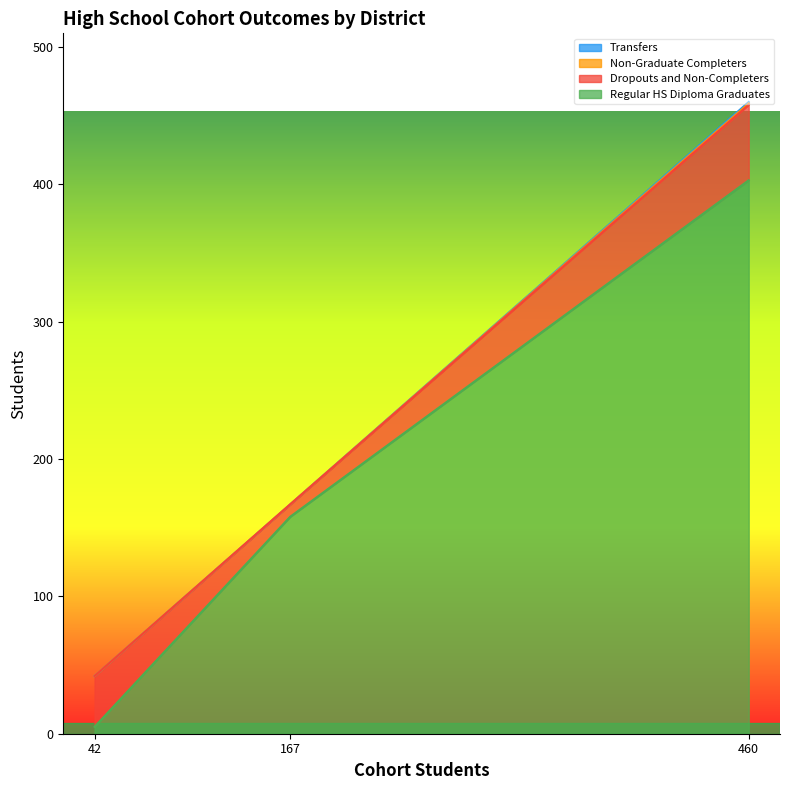

What is the average value of the Regular HS Diploma Graduates series?

189